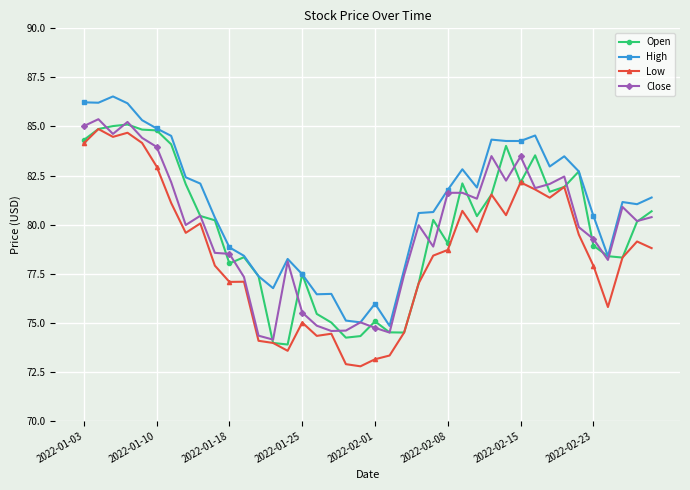

What is the maximum value for Low?

84.9